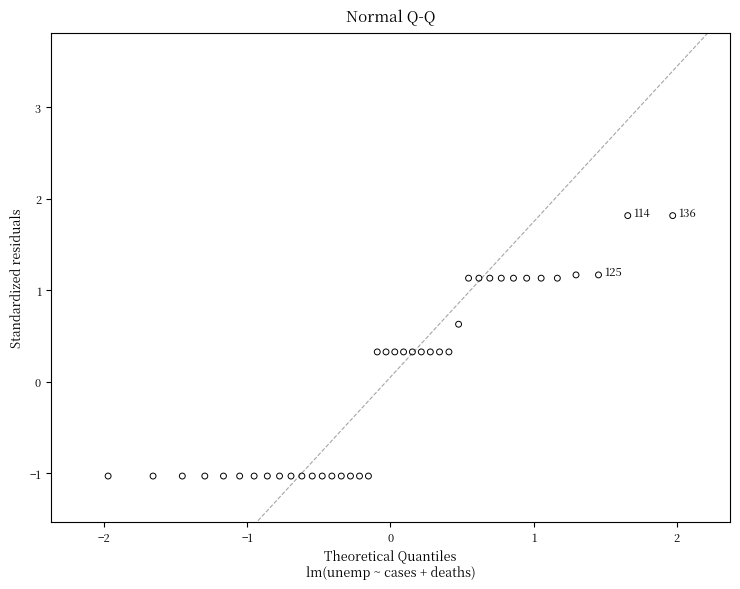

What is the range of Y values (max minus min)?

2.8